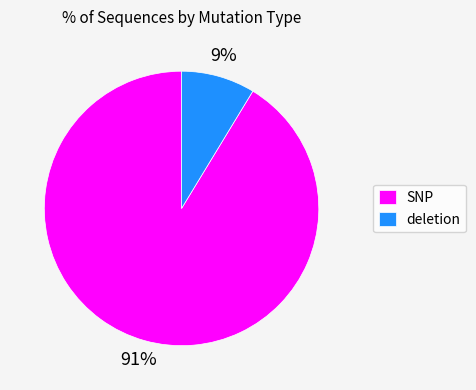

Is there any slice that represents more than half of the pie?

Yes